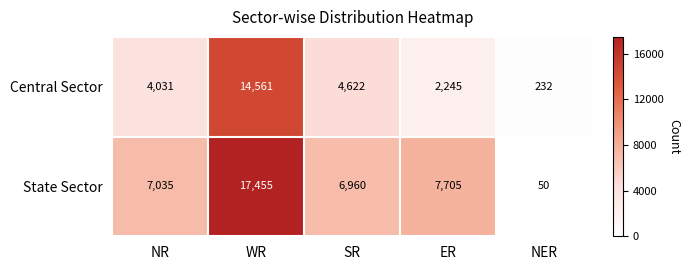

Which category has the lowest value across all series?

NER